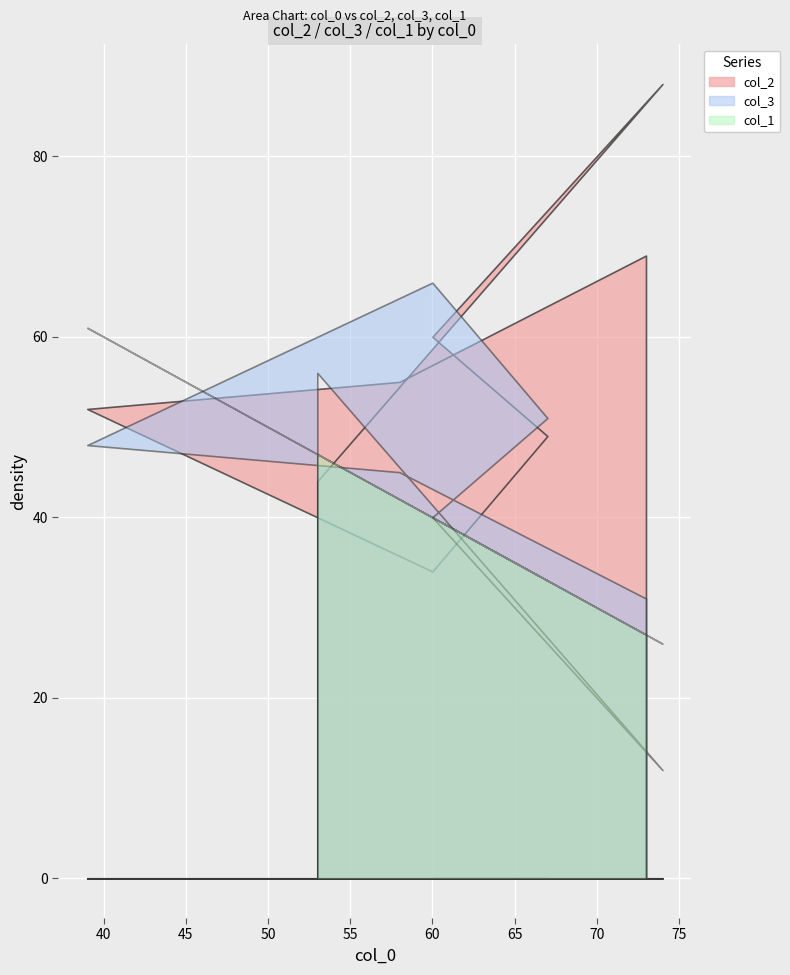

Reading left to right, list all the values displayed in this chart.

col_2: 69	55	52	34	49	60	88	44
col_3: 31	45	48	66	51	40	12	56
col_1: 27	42	61	40	33	40	26	47